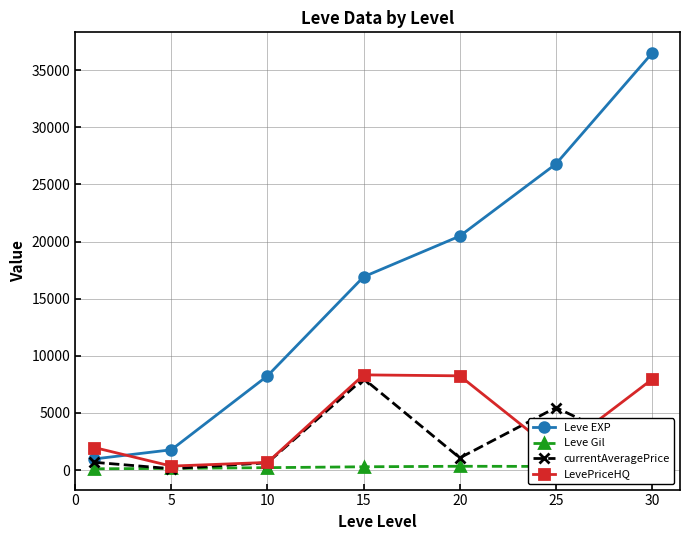

True or false: Leve EXP and Leve Gil intersect in this chart.

False